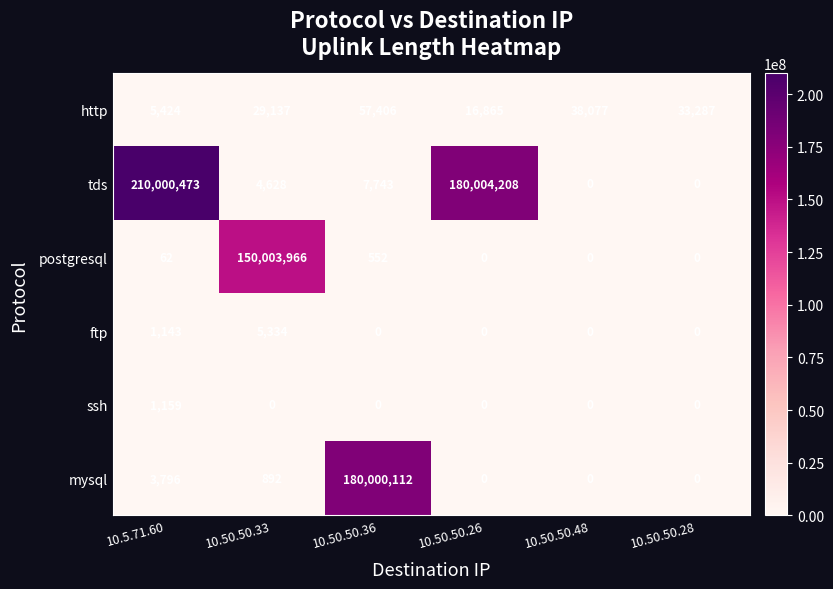

The value of tds at 10.50.50.36 is 10909. True or false?

False